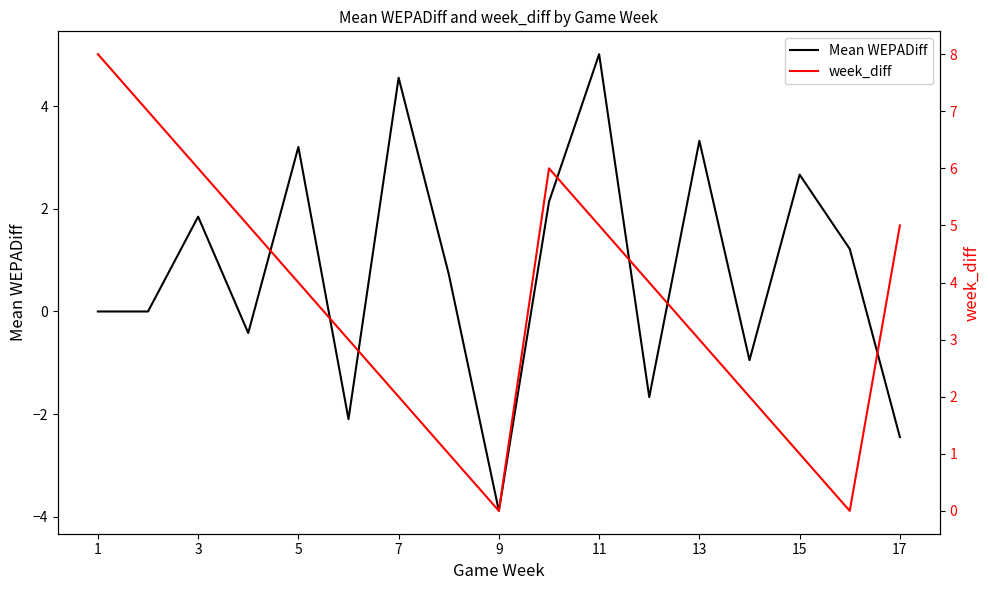

What is the difference between the maximum and second lowest values in the week_diff series?

8.0